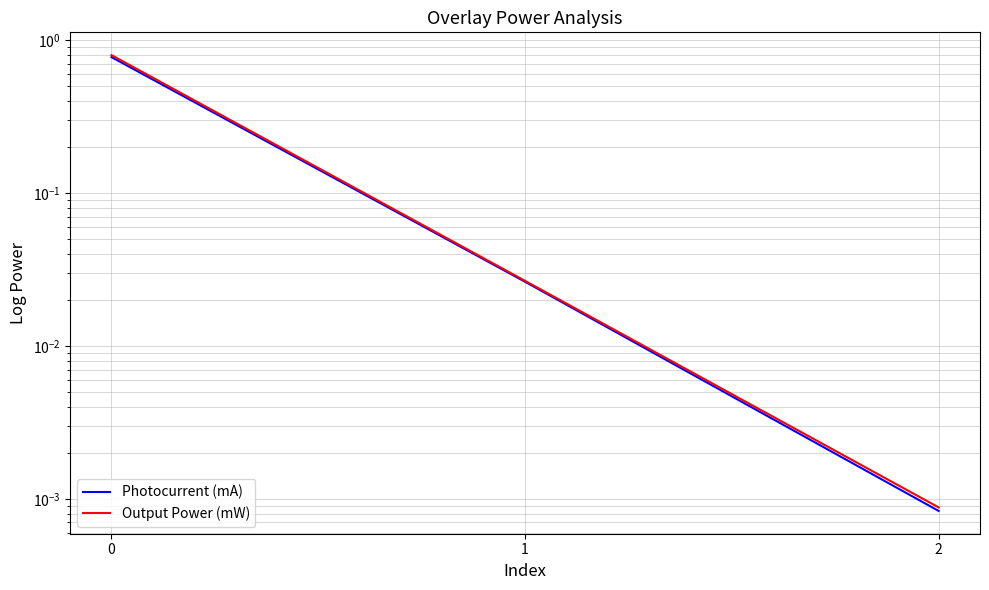

Is this an area chart (filled region under the line)?

No